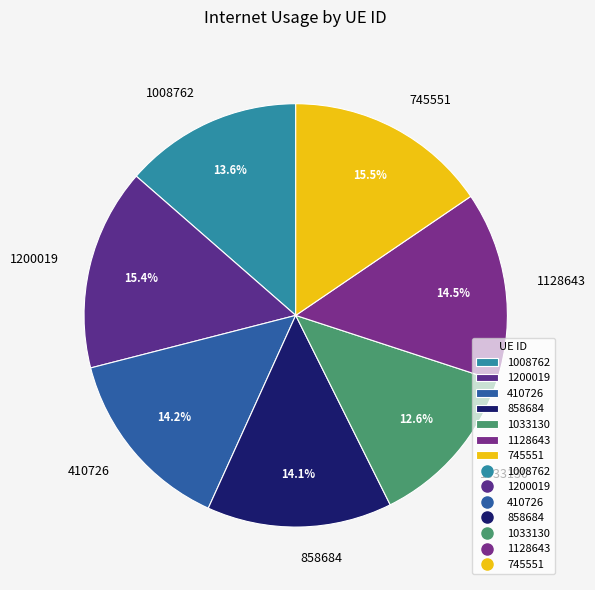

True or false: 858684 accounts for 23% of the total.

False